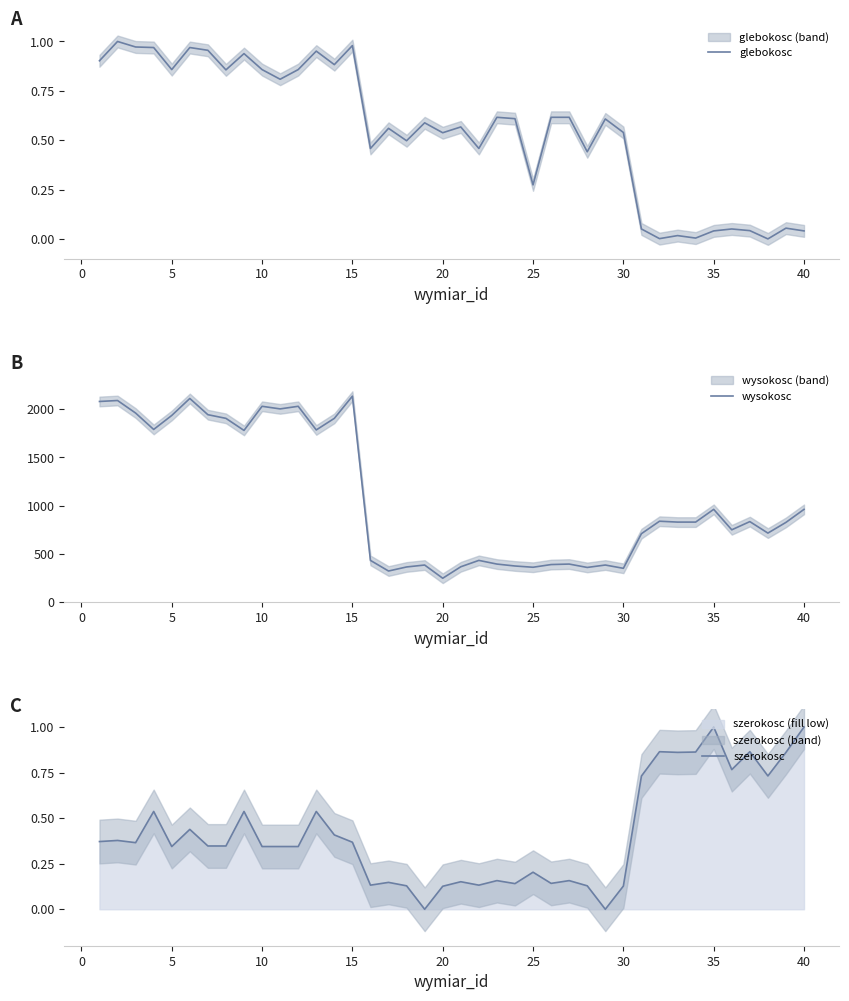

Which series has the largest range (max minus min)?

wysokosc